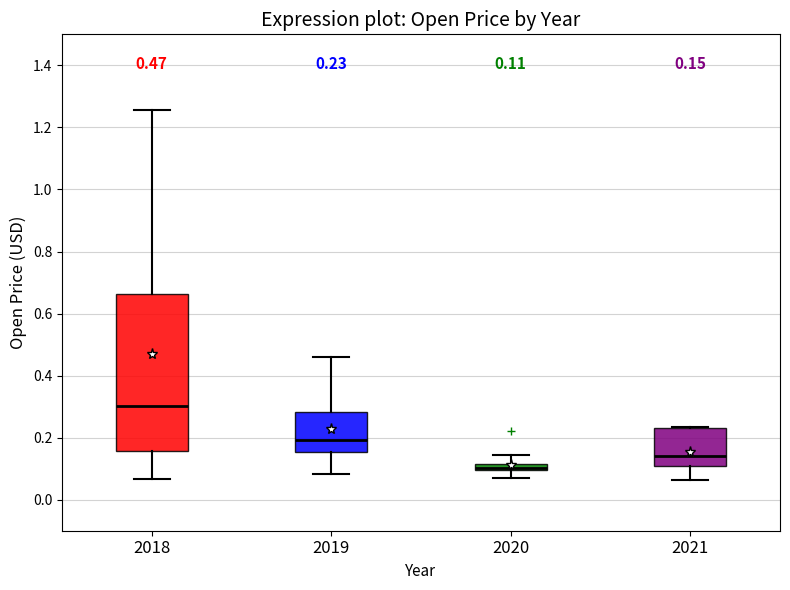

Which box has the highest median line?

2018